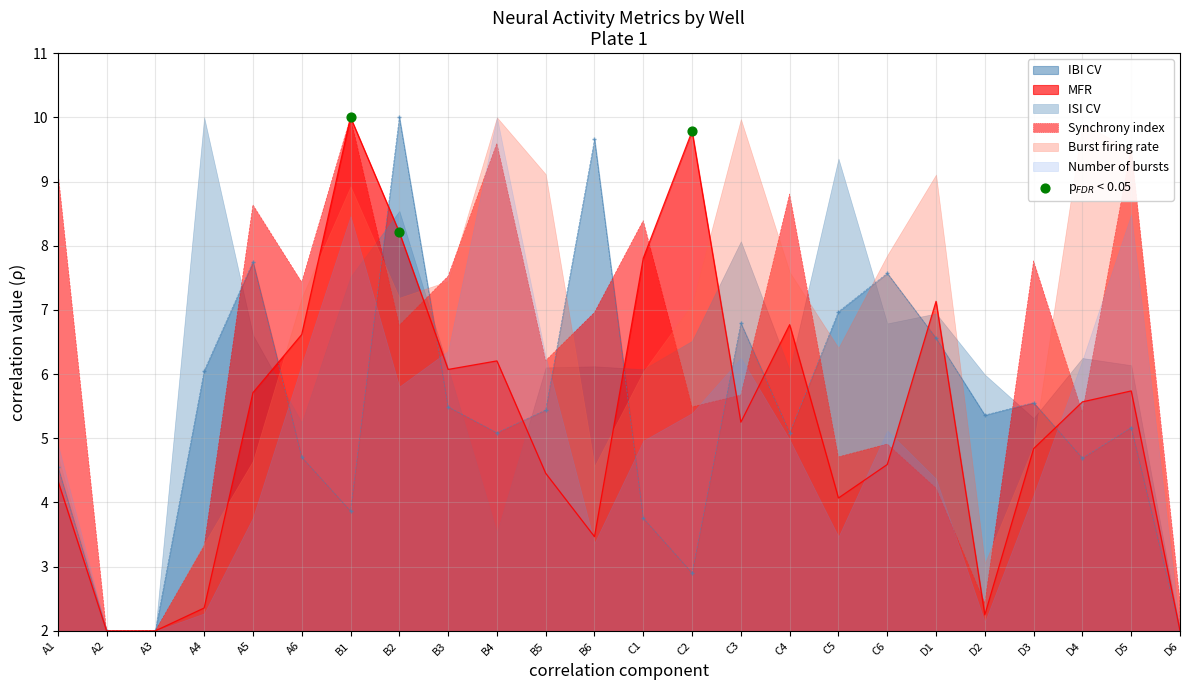

What is the highest value of the IBI CV series?

10.0